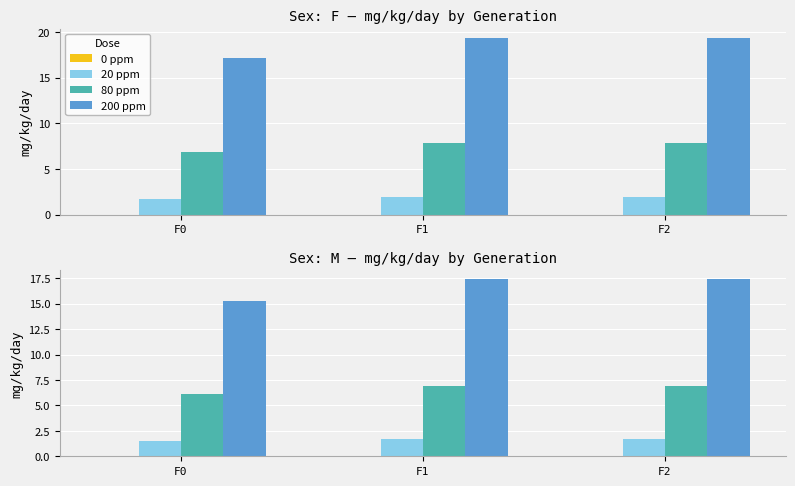

What is the average value of the 20 ppm series?

1.6